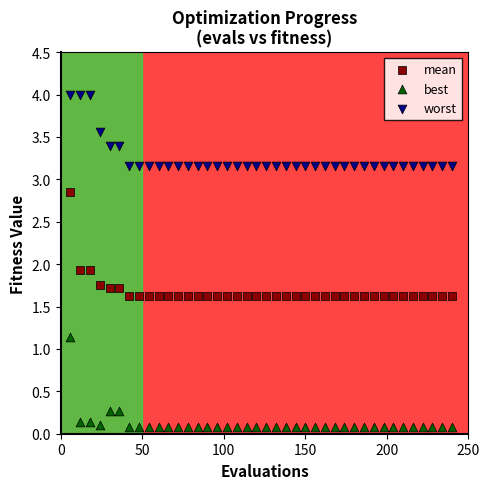

Which series contains the highest Y value?

worst